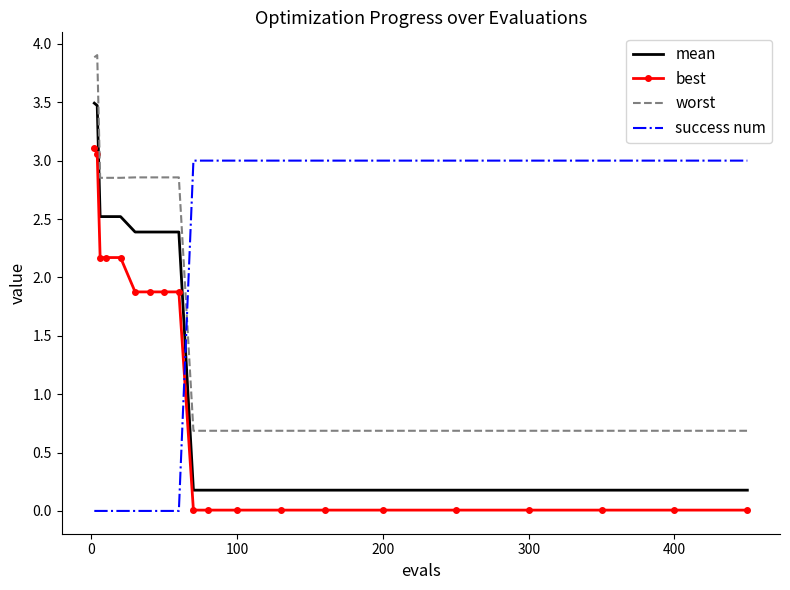

Rank the series by their average value, from highest to lowest.

worst, success num, mean, best